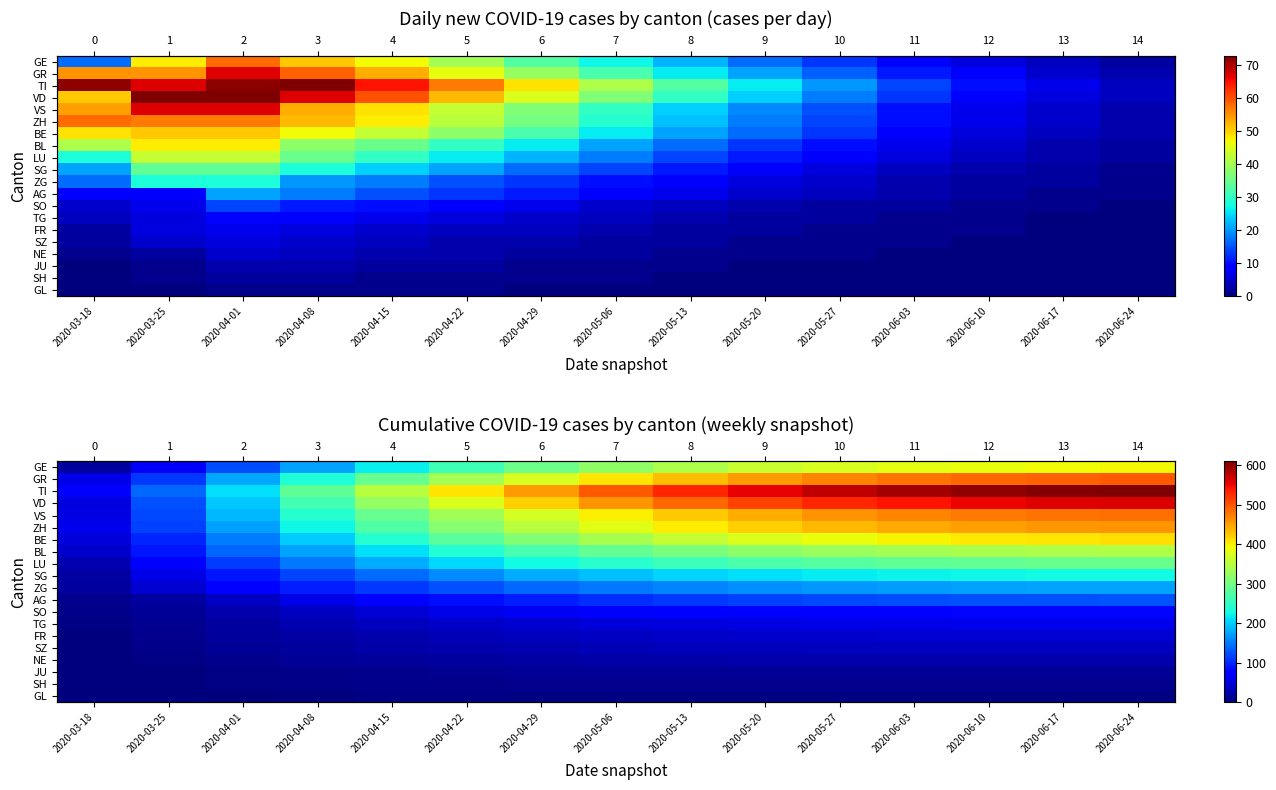

How many data points does each series have?

15